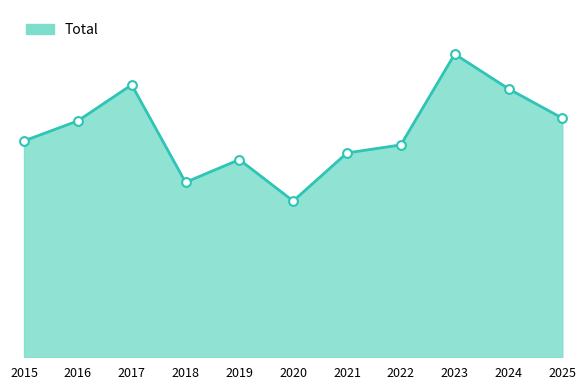

Which has a higher value, 2016 or 2020?

2016